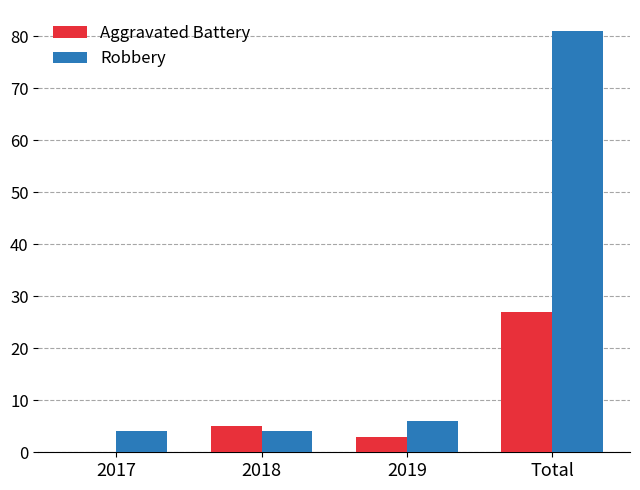

Are the bars horizontal?

No